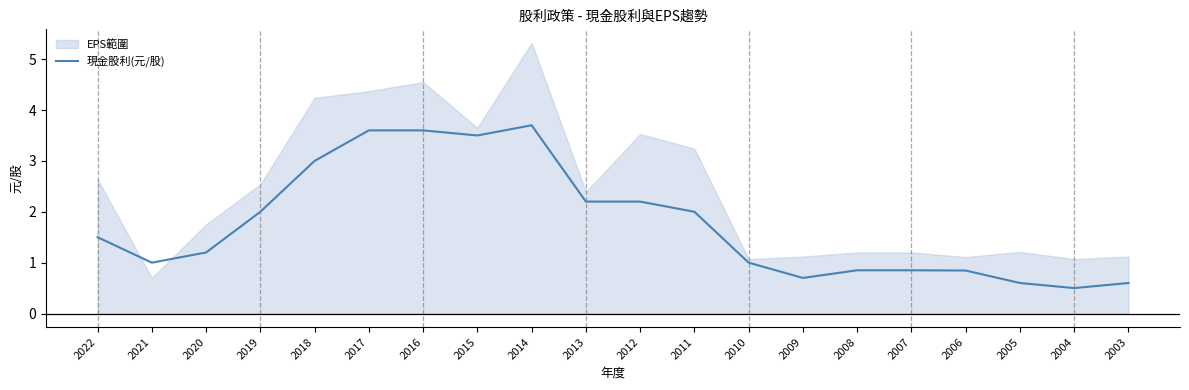

True or false: the data shows 0.5 at 2007.

False